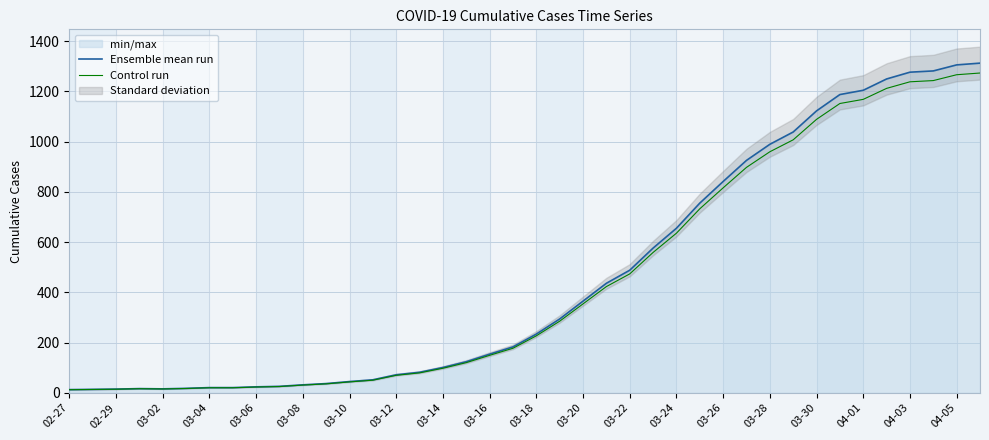

True or false: Ensemble mean run and Control run intersect in this chart.

False